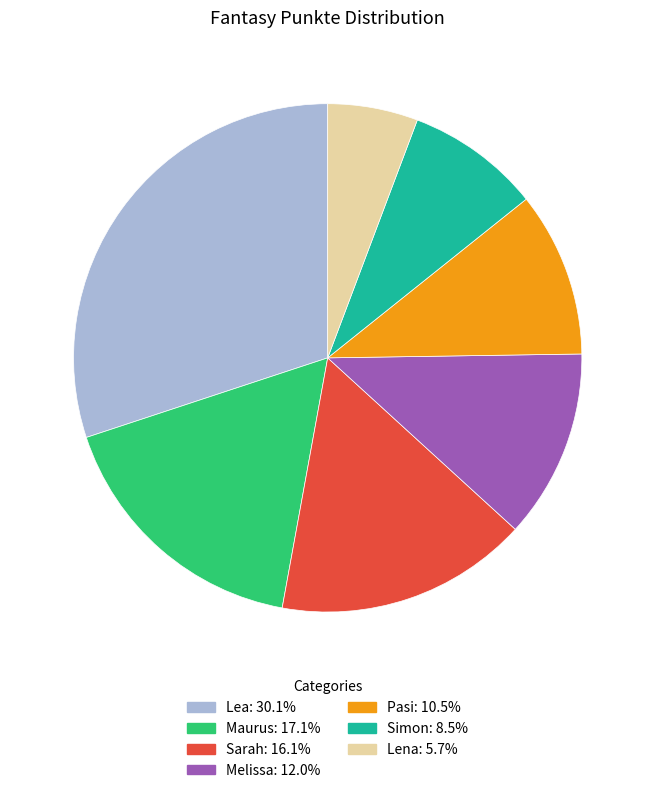

Is Sarah the majority of the pie?

No